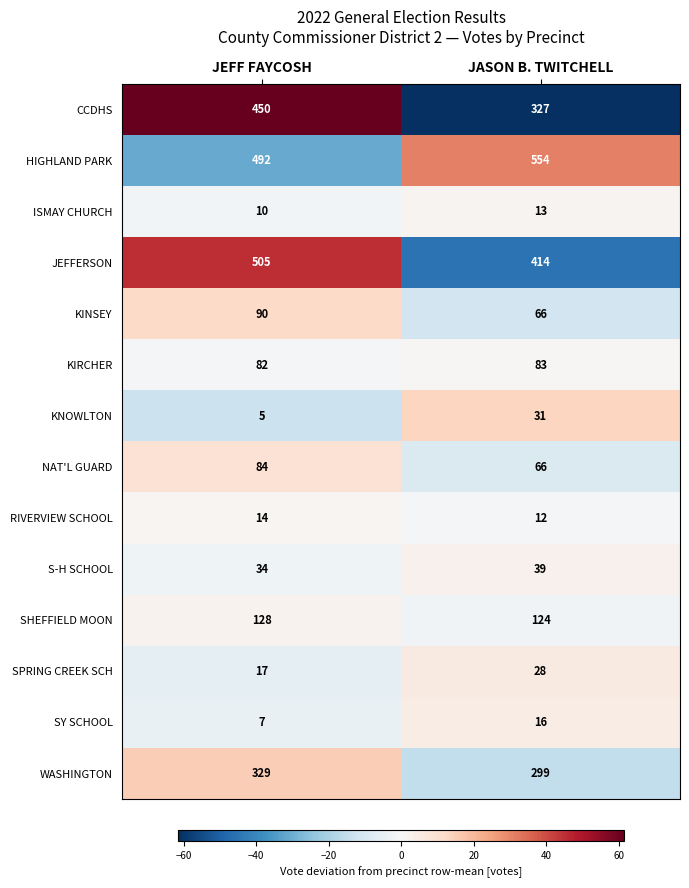

How many data points does each series have?

2